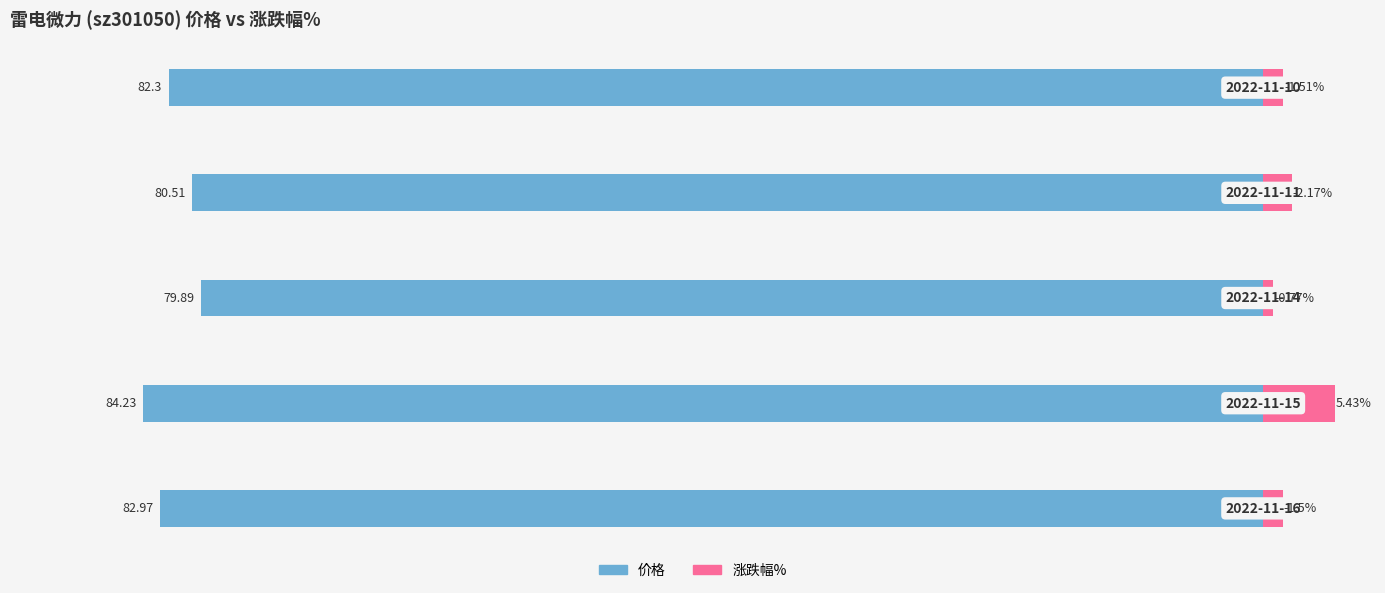

Reading right to left, what are all the values shown in this chart?

价格: -82.3	-80.5	-79.9	-84.2	-83.0
涨跌幅%: 1.5	2.2	0.8	5.4	1.5